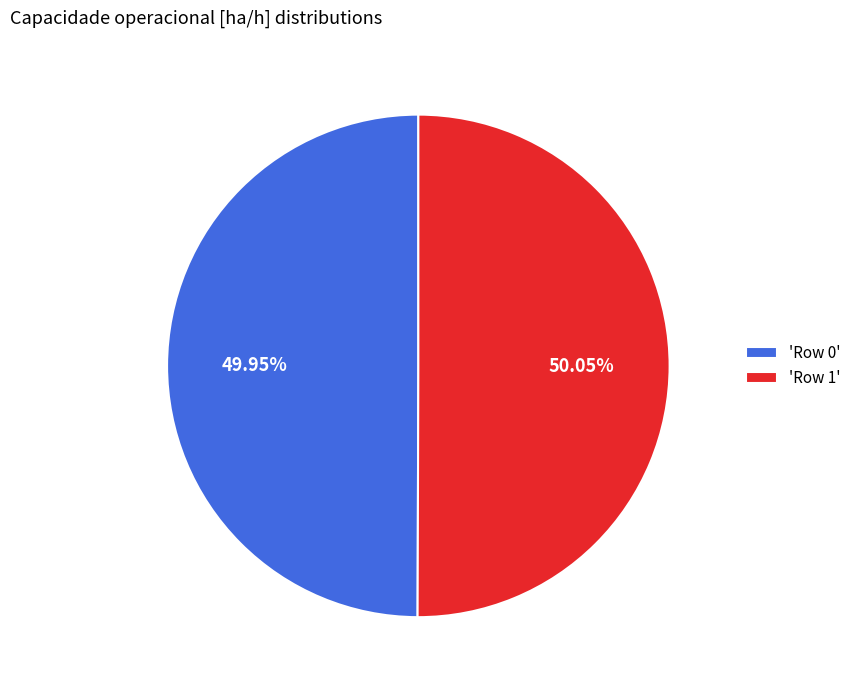

Do 'Row 1' and 'Row 0' together represent more than half of the pie?

Yes